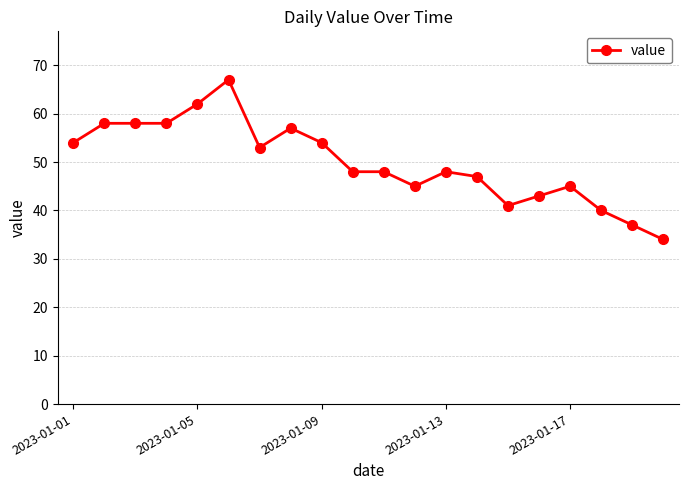

True or false: there are more than 0 points higher than both neighbors.

True